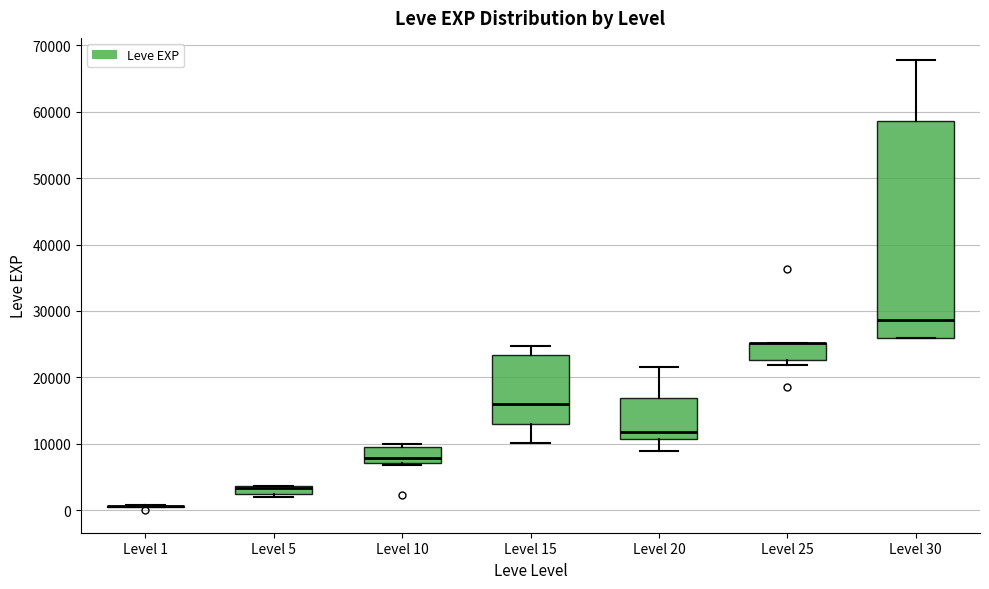

Comparing the boxes themselves (not the whiskers), which one is the tallest?

Level 30